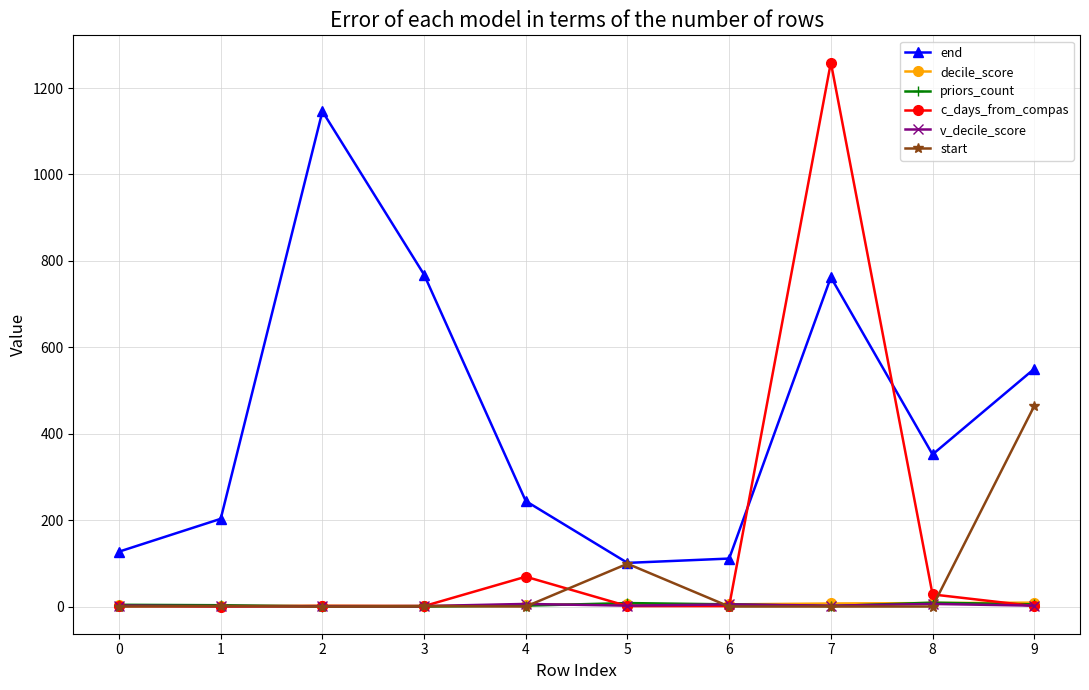

What is the total value across all series at 7?

2031